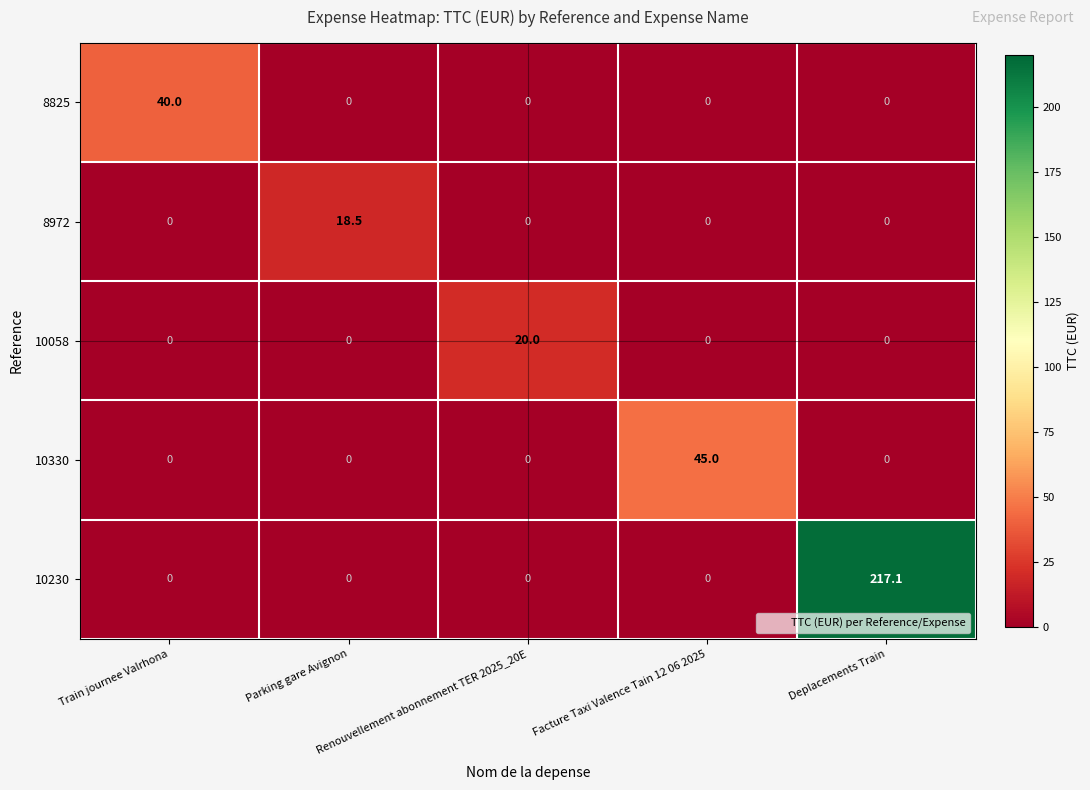

Which series has the widest spread of values?

10230